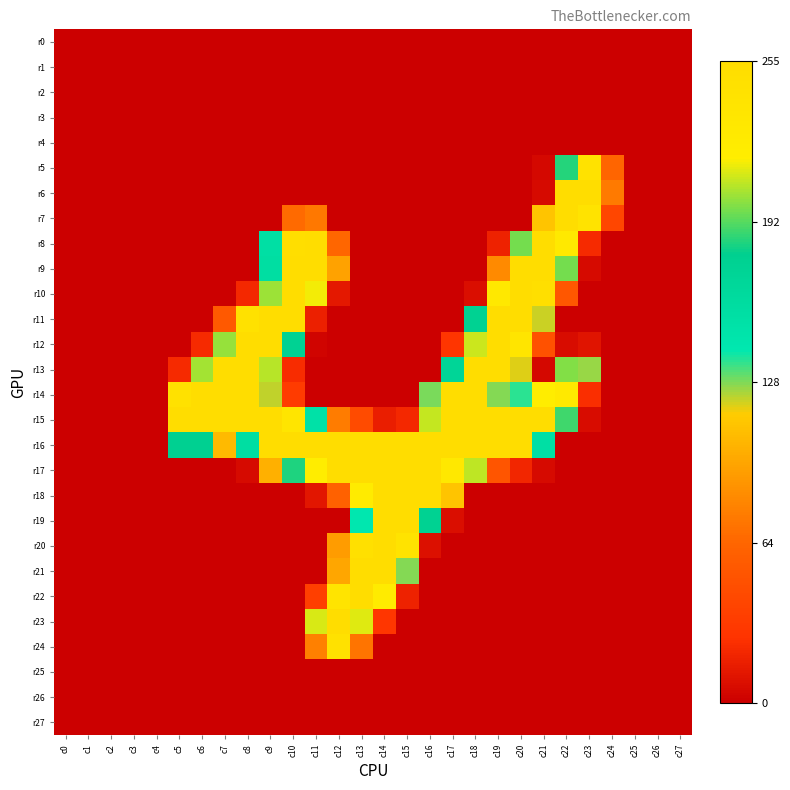

What is the total value across all series at c8?

5.7